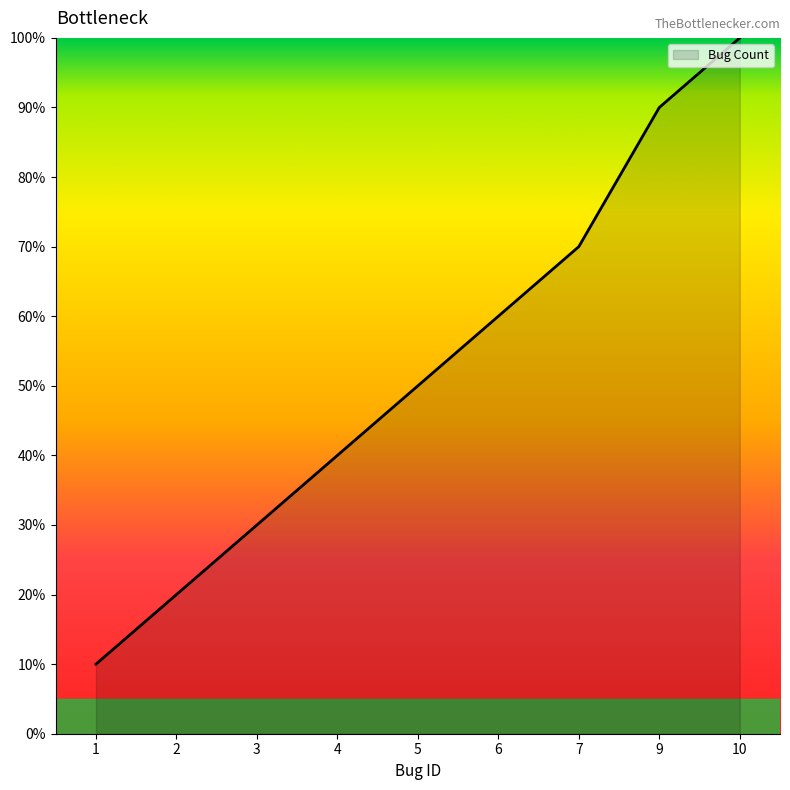

What value does the data have at 7?

70